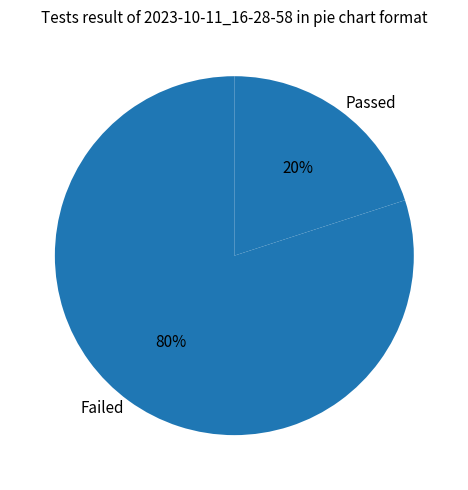

Count the number of slices in the pie.

2